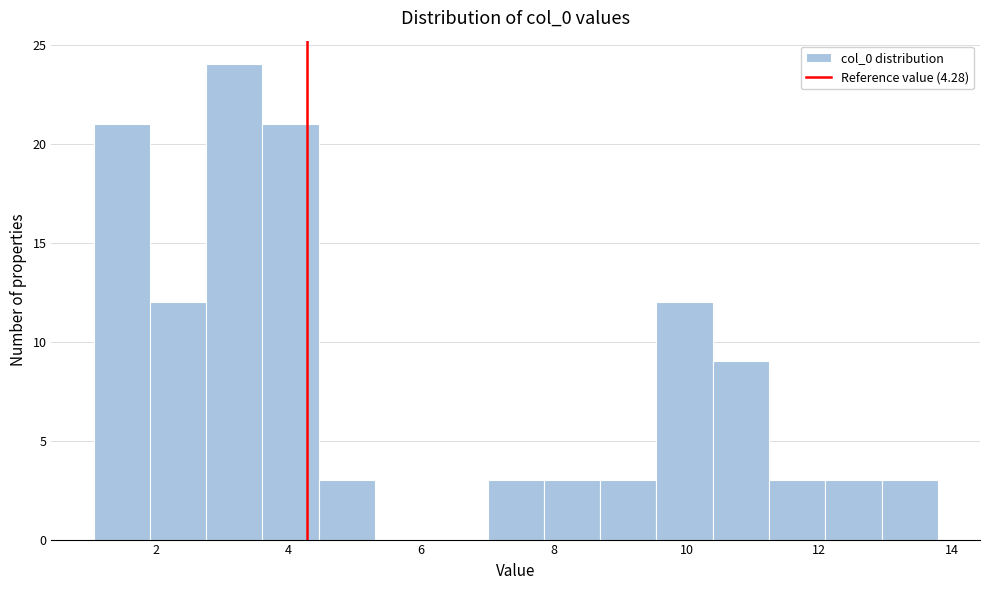

Over which range of the x-axis is the bar tallest?

2.8 to 3.6